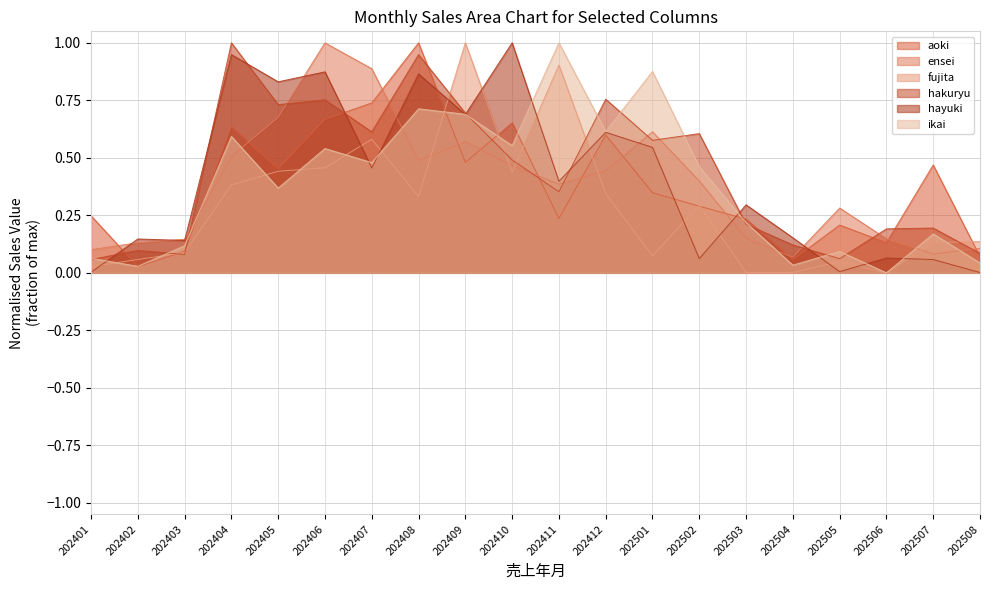

Reading right to left, extract all data points from this chart.

aoki: 202508=0.1	202507=0.5	202506=0.1	202505=0.2	202504=0.1	202503=0.2	202502=0.3	202501=0.3	202412=0.6	202411=0.2	202410=0.7	202409=0.5	202408=1.0	202407=0.7	202406=0.7	202405=0.5	202404=0.6	202403=0.1	202402=0.0	202401=0.2
ensei: 202508=0.1	202507=0.1	202506=0.1	202505=0.3	202504=0.1	202503=0.2	202502=0.4	202501=0.6	202412=0.4	202411=0.4	202410=0.5	202409=0.6	202408=0.5	202407=0.9	202406=1.0	202405=0.7	202404=0.5	202403=0.1	202402=0.1	202401=0.1
fujita: 202508=0.1	202507=0.1	202506=0.0	202505=0.0	202504=0.0	202503=0.0	202502=0.3	202501=0.1	202412=0.3	202411=0.9	202410=0.4	202409=1.0	202408=0.3	202407=0.6	202406=0.5	202405=0.4	202404=0.4	202403=0.1	202402=0.1	202401=0.0
hakuryu: 202508=0.1	202507=0.2	202506=0.2	202505=0.1	202504=0.1	202503=0.2	202502=0.6	202501=0.6	202412=0.8	202411=0.4	202410=0.5	202409=0.7	202408=0.9	202407=0.6	202406=0.8	202405=0.7	202404=1.0	202403=0.1	202402=0.1	202401=0.1
hayuki: 202508=0.0	202507=0.1	202506=0.1	202505=0.0	202504=0.2	202503=0.3	202502=0.1	202501=0.5	202412=0.6	202411=0.4	202410=1.0	202409=0.7	202408=0.9	202407=0.5	202406=0.9	202405=0.8	202404=0.9	202403=0.1	202402=0.1	202401=0.0
ikai: 202508=0.0	202507=0.2	202506=0.0	202505=0.1	202504=0.0	202503=0.2	202502=0.5	202501=0.9	202412=0.6	202411=1.0	202410=0.6	202409=0.7	202408=0.7	202407=0.5	202406=0.5	202405=0.4	202404=0.6	202403=0.1	202402=0.0	202401=0.1